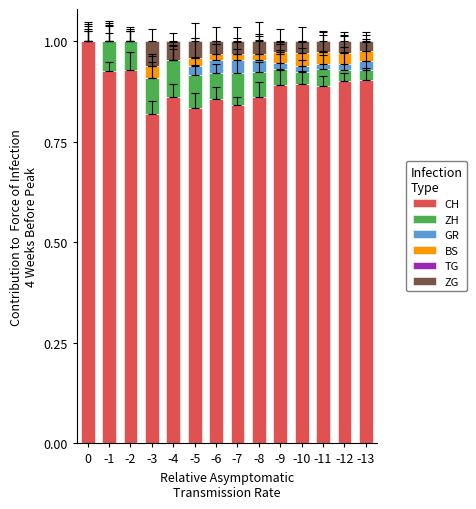

What is the total value across all series at -2?

1.0